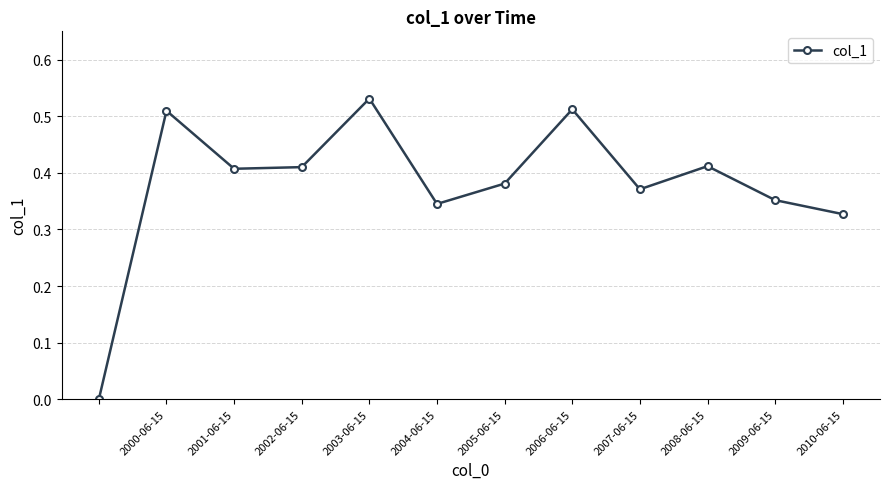

How many points are lower than both their immediate neighbors (excluding endpoints)?

3